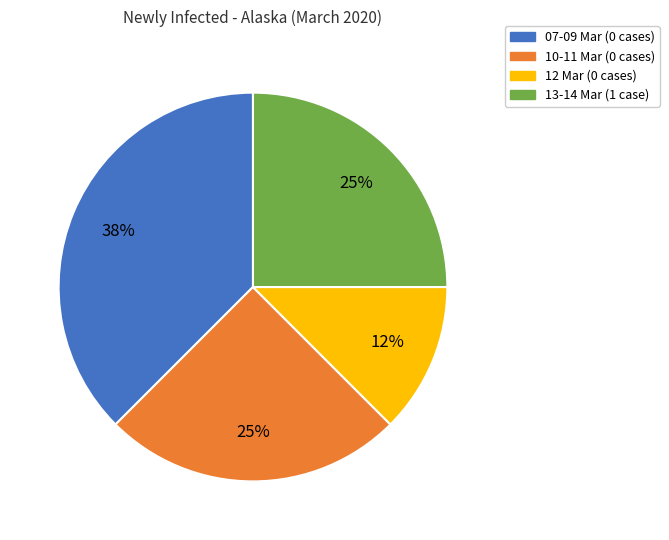

The 10-11 Mar (0 cases) slice represents 10% of the pie. True or false?

False